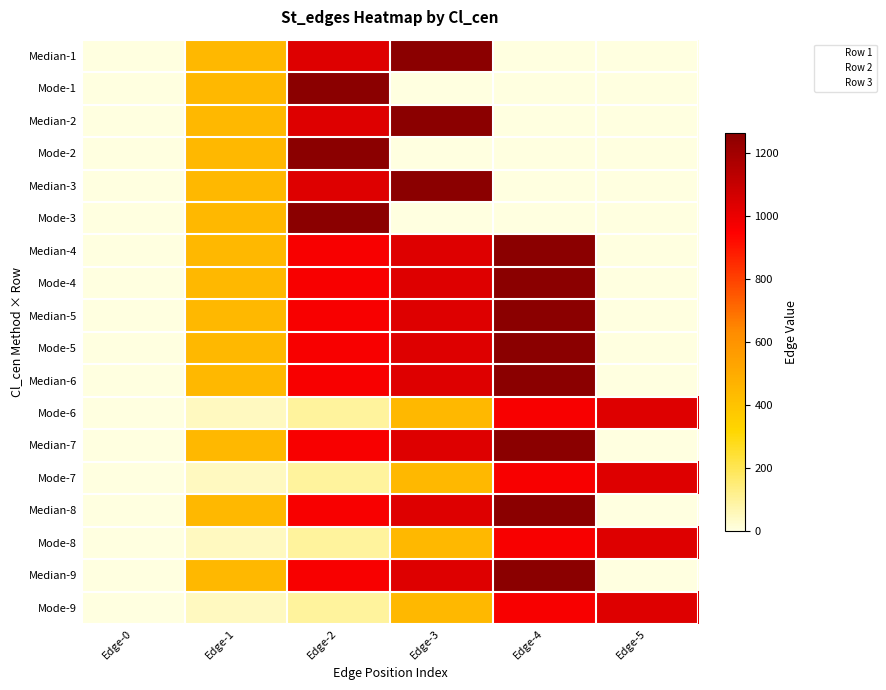

Reading left to right, what are all the values shown in this chart?

Median-1: Edge-0=0	Edge-1=446	Edge-2=1033	Edge-3=1264	Edge-4=0	Edge-5=0
Mode-1: Edge-0=0	Edge-1=446	Edge-2=1264	Edge-3=0	Edge-4=0	Edge-5=0
Median-2: Edge-0=0	Edge-1=446	Edge-2=1033	Edge-3=1264	Edge-4=0	Edge-5=0
Mode-2: Edge-0=0	Edge-1=446	Edge-2=1264	Edge-3=0	Edge-4=0	Edge-5=0
Median-3: Edge-0=0	Edge-1=446	Edge-2=1033	Edge-3=1264	Edge-4=0	Edge-5=0
Mode-3: Edge-0=0	Edge-1=446	Edge-2=1264	Edge-3=0	Edge-4=0	Edge-5=0
Median-4: Edge-0=0	Edge-1=446	Edge-2=965	Edge-3=1036	Edge-4=1264	Edge-5=0
Mode-4: Edge-0=0	Edge-1=446	Edge-2=965	Edge-3=1033	Edge-4=1264	Edge-5=0
Median-5: Edge-0=0	Edge-1=446	Edge-2=965	Edge-3=1033	Edge-4=1264	Edge-5=0
Mode-5: Edge-0=0	Edge-1=446	Edge-2=965	Edge-3=1033	Edge-4=1264	Edge-5=0
Median-6: Edge-0=0	Edge-1=446	Edge-2=965	Edge-3=1033	Edge-4=1264	Edge-5=0
Mode-6: Edge-0=0	Edge-1=48	Edge-2=97	Edge-3=446	Edge-4=965	Edge-5=1033
Median-7: Edge-0=0	Edge-1=446	Edge-2=965	Edge-3=1033	Edge-4=1264	Edge-5=0
Mode-7: Edge-0=0	Edge-1=48	Edge-2=97	Edge-3=446	Edge-4=965	Edge-5=1033
Median-8: Edge-0=0	Edge-1=446	Edge-2=965	Edge-3=1033	Edge-4=1264	Edge-5=0
Mode-8: Edge-0=0	Edge-1=48	Edge-2=97	Edge-3=446	Edge-4=965	Edge-5=1033
Median-9: Edge-0=0	Edge-1=446	Edge-2=965	Edge-3=1033	Edge-4=1264	Edge-5=0
Mode-9: Edge-0=0	Edge-1=48	Edge-2=97	Edge-3=446	Edge-4=965	Edge-5=1033